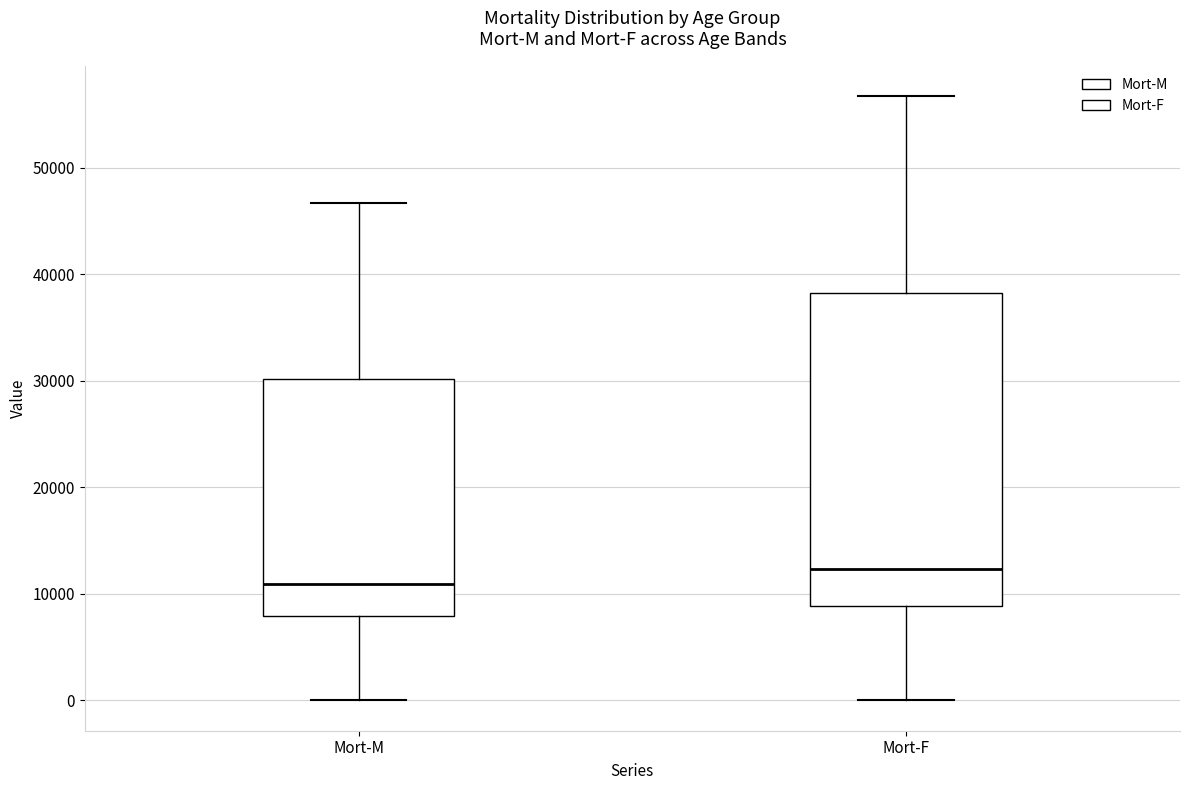

Reading left to right, read every box against the y-axis: the position of its median line, the range the box covers, and the ends of its whiskers. The values are not printed on the chart, so give them approximately, as read against the axis.

Mort-M: median 11000, box 8000 to 30000, whiskers 0 to 47000
Mort-F: median 12000, box 9000 to 38000, whiskers 0 to 57000